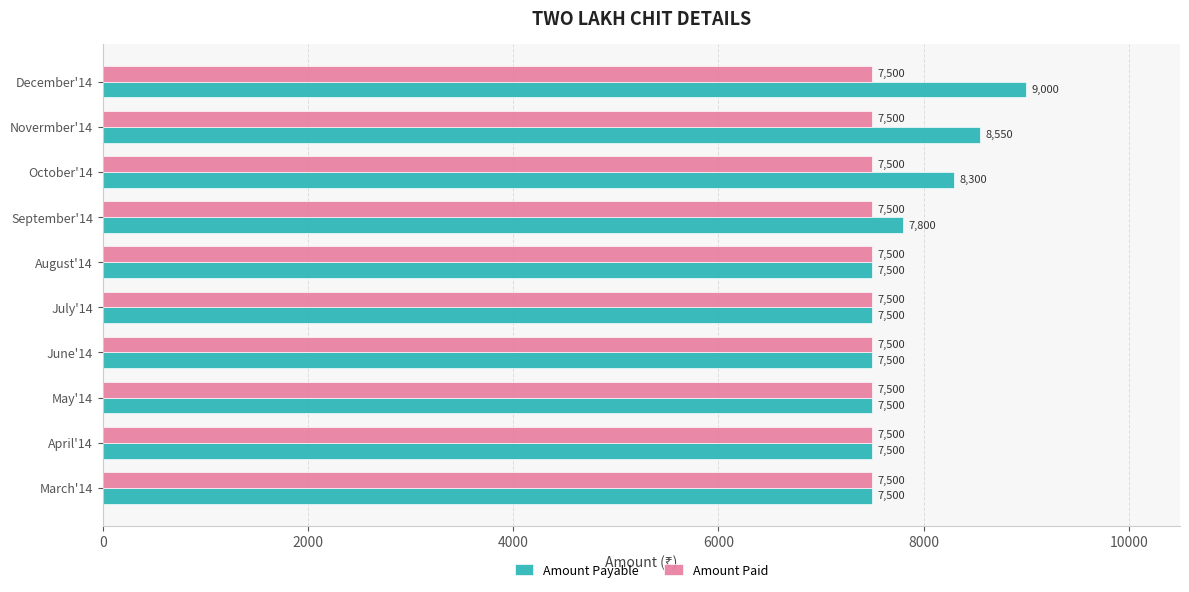

Which series has the largest total across all categories?

Amount Payable